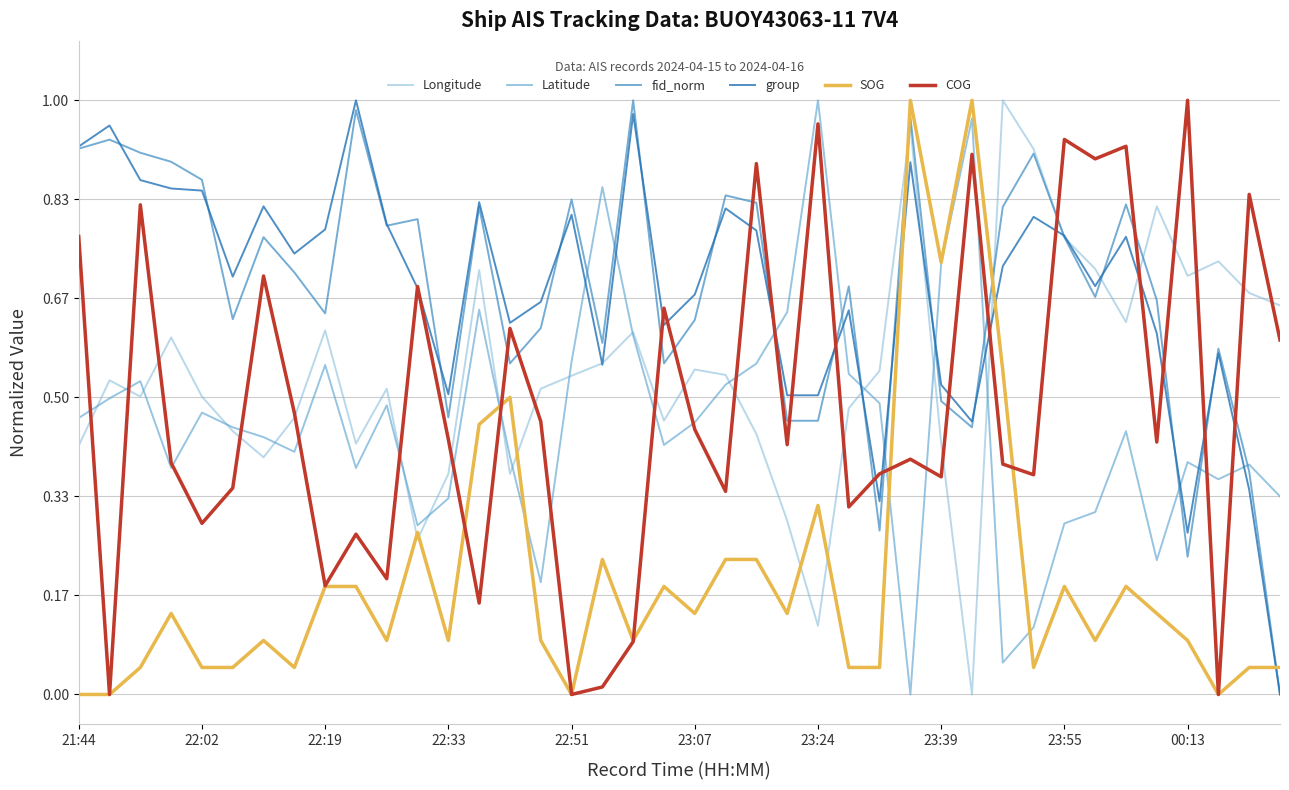

True or false: group and SOG intersect in this chart.

True